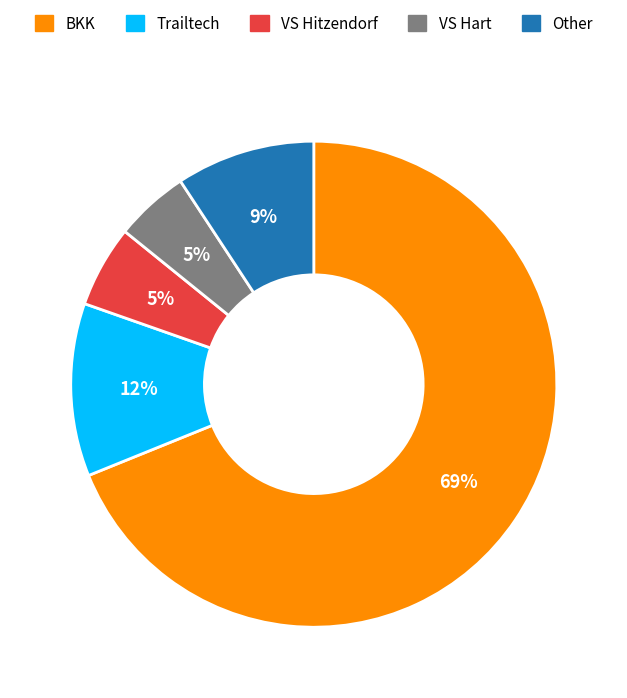

To the nearest percent, what is the difference between the largest and smallest slice percentages?

64%